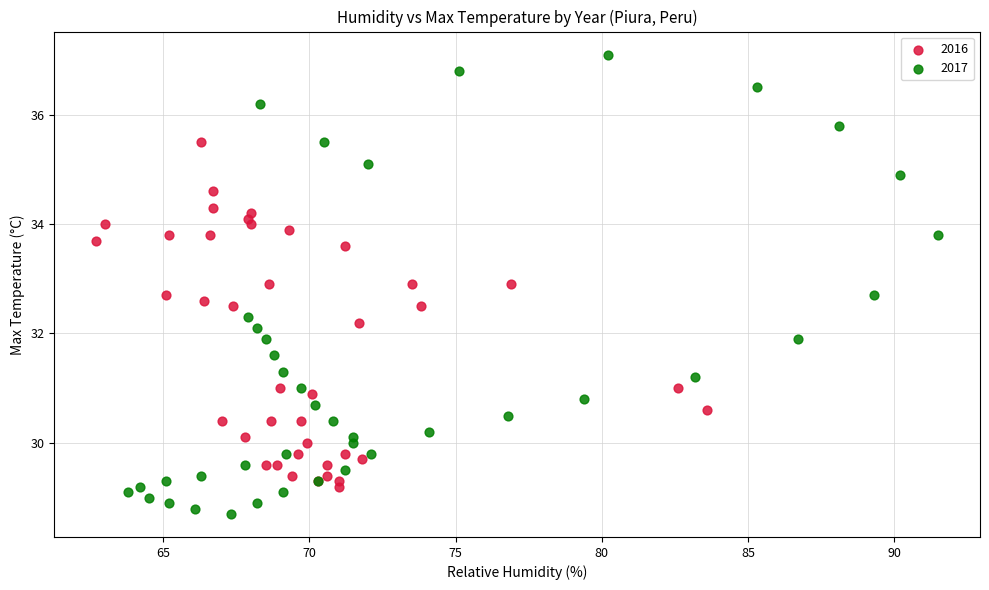

Which series contains the lowest Y value?

2017